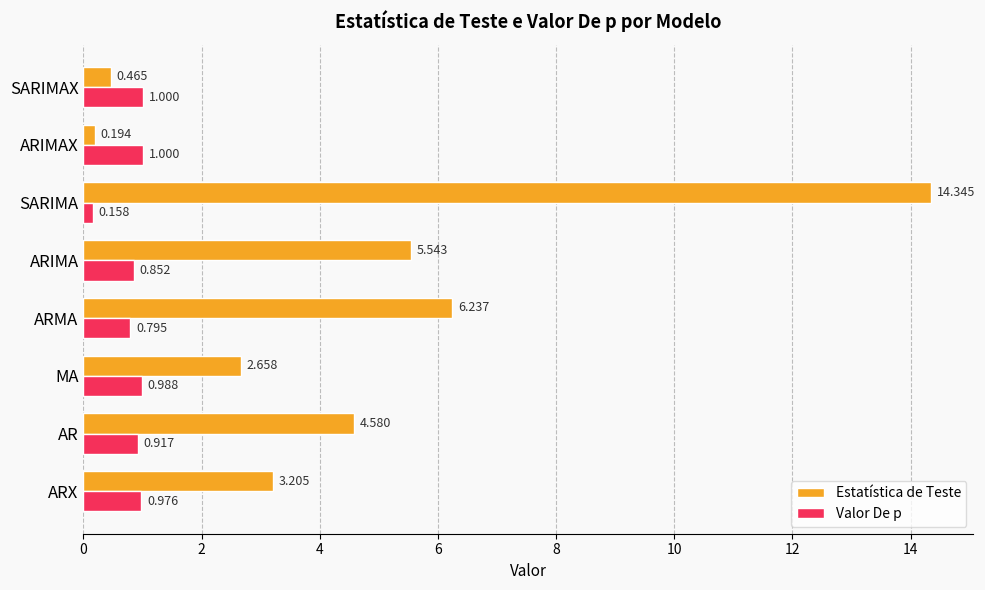

Which series has the largest range (max minus min)?

Estatística de Teste